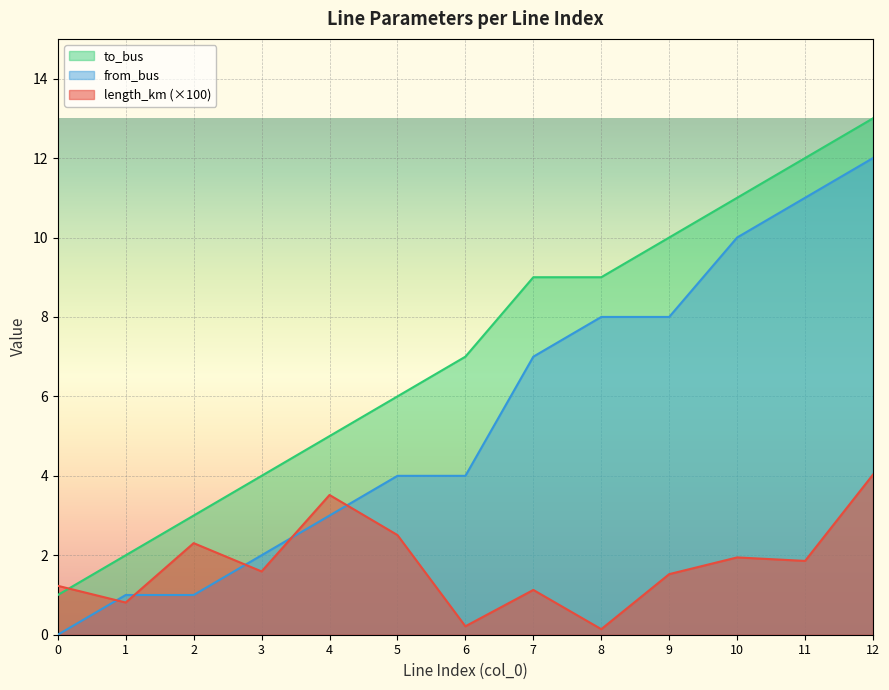

Which category has the highest value across all series?

12